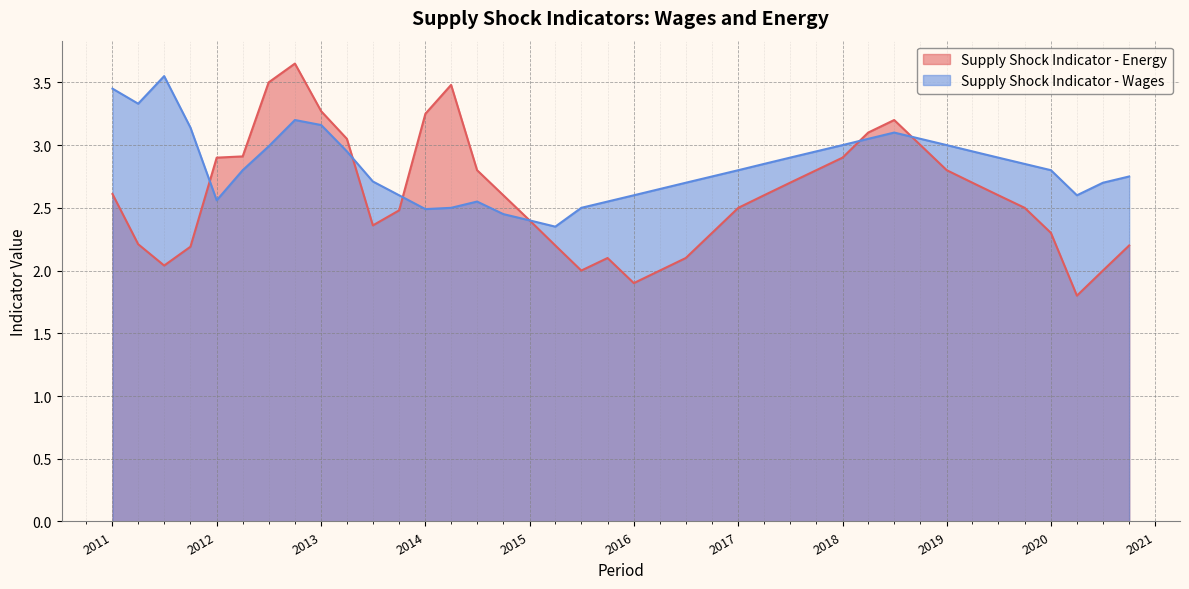

What is the value of the Supply Shock Indicator - Wages point at the 24th from the left?

2.8